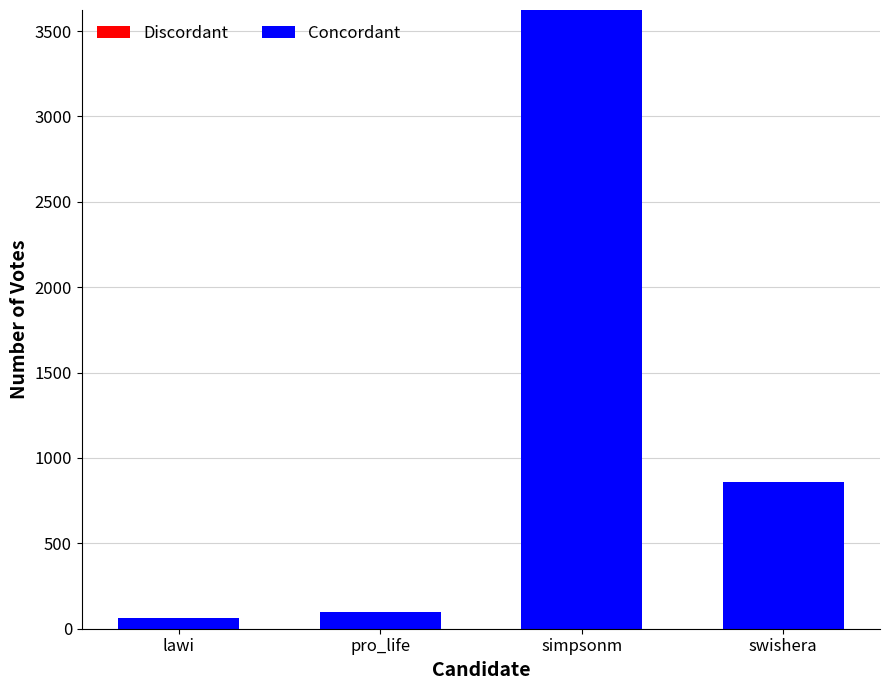

True or false: the data shows 197 at swishera.

False